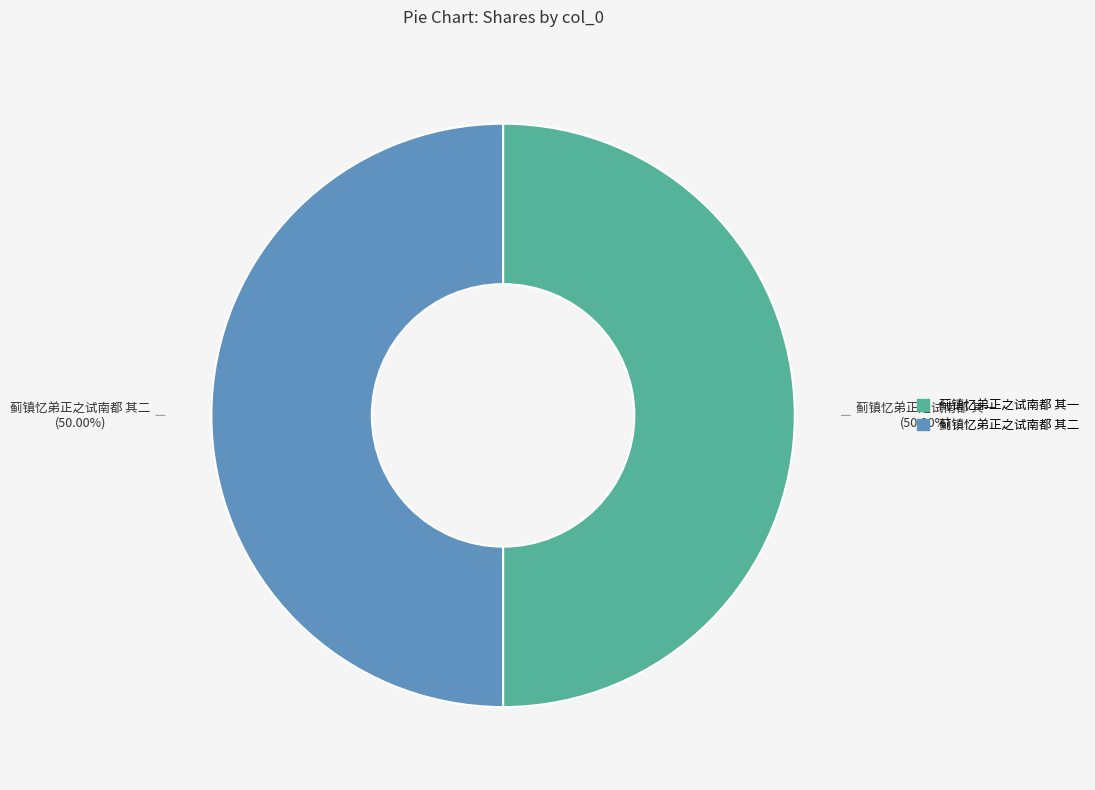

To the nearest percent, what portion does 蓟镇忆弟正之试南都 其二 represent?

50%